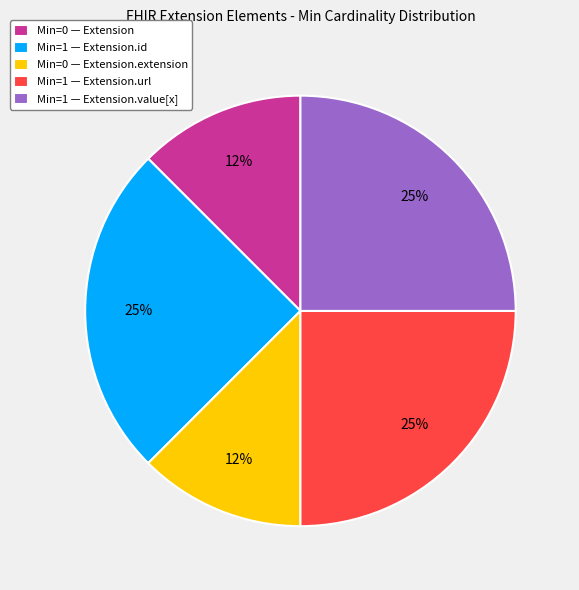

Does Min=0 — Extension account for over 50% of the chart?

No